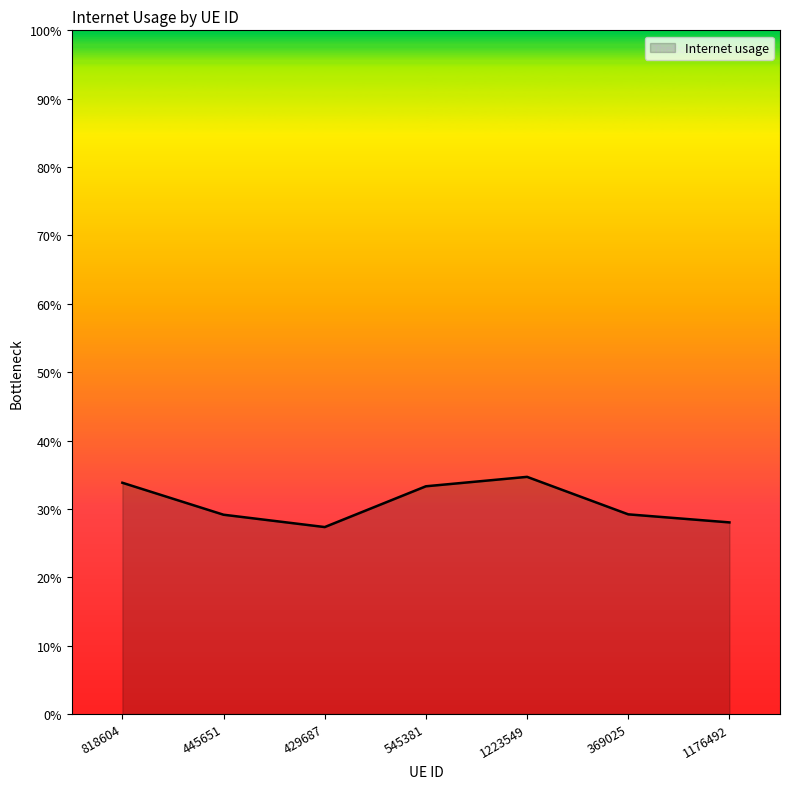

Does the chart have visible grid lines?

No